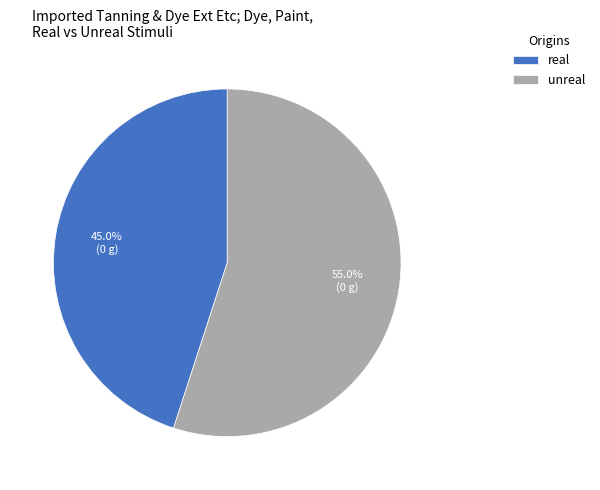

To the nearest percent, what is the combined percentage of real and unreal?

100%